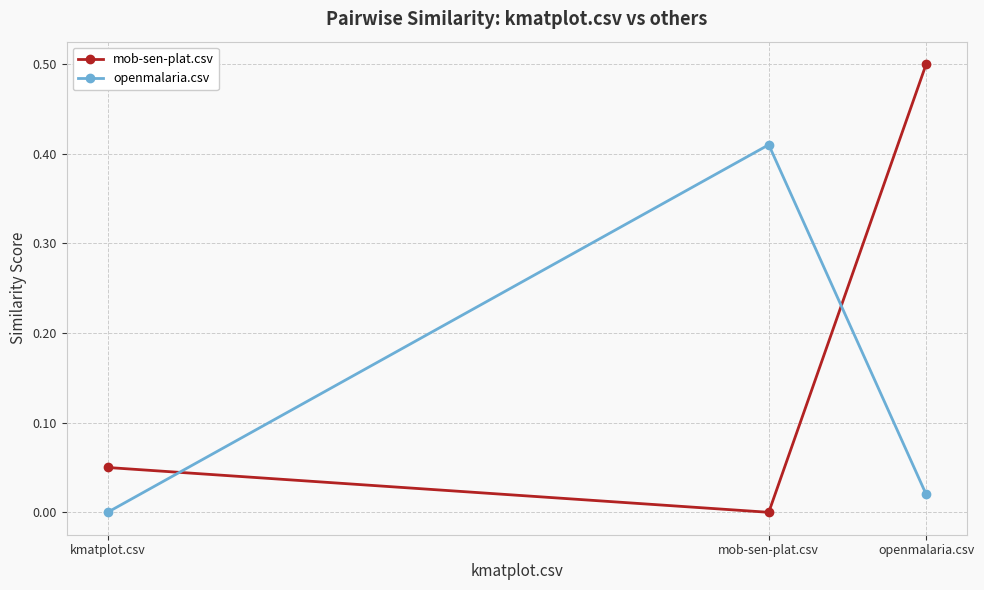

Does the chart have visible grid lines?

Yes